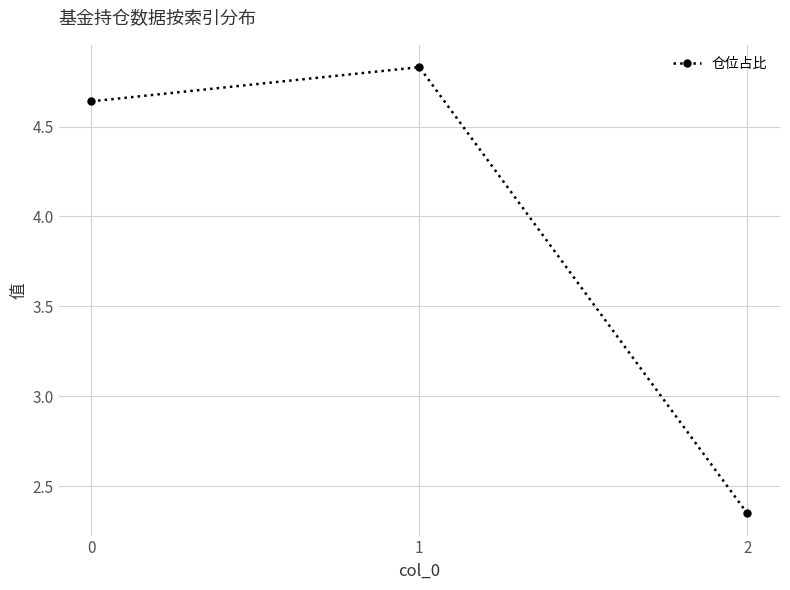

Approximately how many times larger is the value at 2 compared to 0?

0.5